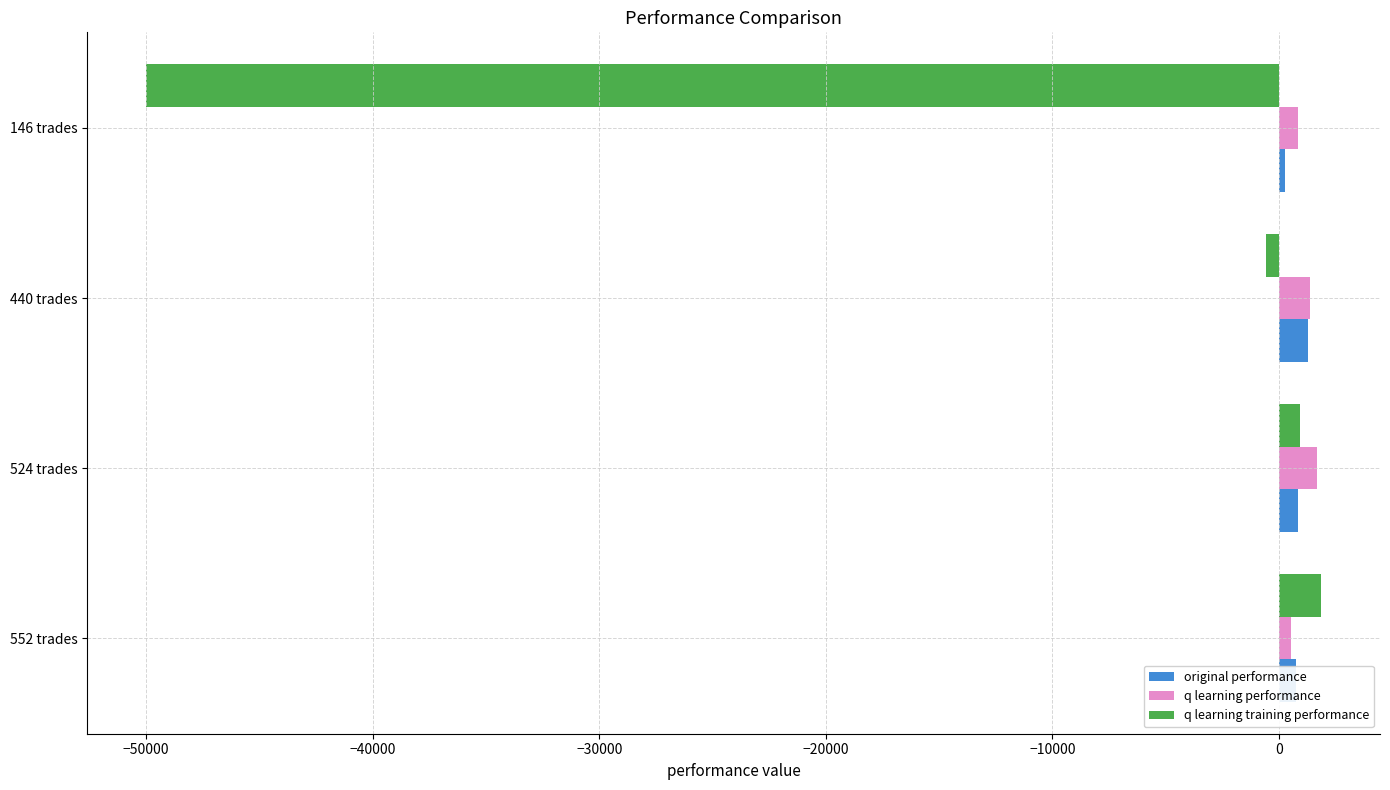

Which series has the largest range (max minus min)?

q learning training performance